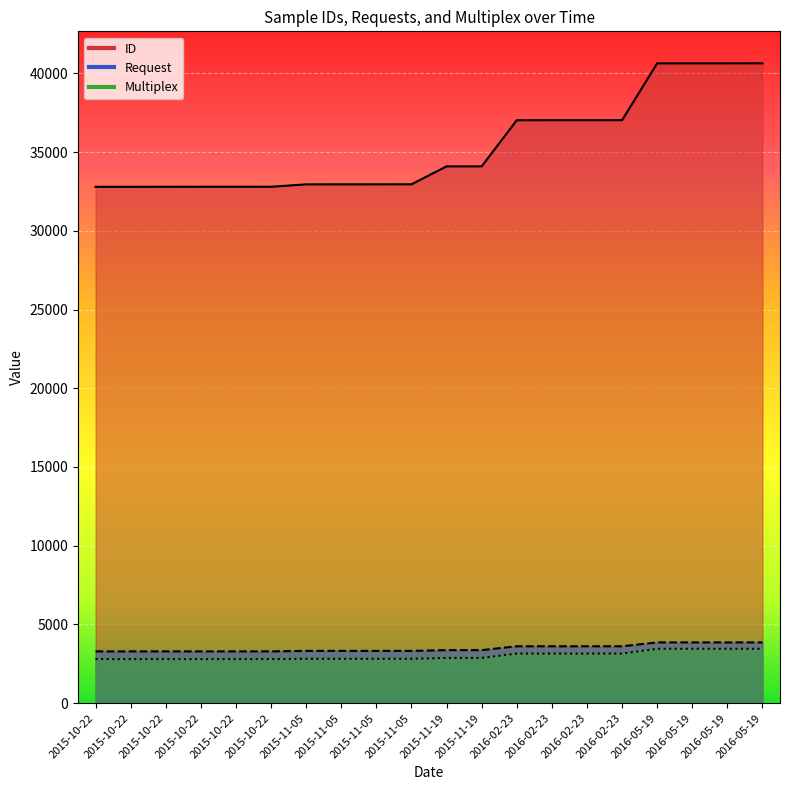

Reading left to right, extract all data points from this chart.

ID: 2015-10-22=32793	2015-10-22=32794	2015-10-22=32795	2015-10-22=32796	2015-10-22=32797	2015-10-22=32798	2015-11-05=32950	2015-11-05=32951	2015-11-05=32953	2015-11-05=32954	2015-11-19=34092	2015-11-19=34093	2016-02-23=37022	2016-02-23=37023	2016-02-23=37024	2016-02-23=37025	2016-05-19=40634	2016-05-19=40635	2016-05-19=40636	2016-05-19=40637
Request: 2015-10-22=3289	2015-10-22=3289	2015-10-22=3289	2015-10-22=3289	2015-10-22=3289	2015-10-22=3289	2015-11-05=3321	2015-11-05=3321	2015-11-05=3321	2015-11-05=3321	2015-11-19=3368	2015-11-19=3368	2016-02-23=3613	2016-02-23=3613	2016-02-23=3613	2016-02-23=3613	2016-05-19=3859	2016-05-19=3859	2016-05-19=3859	2016-05-19=3859
Multiplex: 2015-10-22=2798	2015-10-22=2798	2015-10-22=2798	2015-10-22=2798	2015-10-22=2798	2015-10-22=2798	2015-11-05=2817	2015-11-05=2817	2015-11-05=2817	2015-11-05=2817	2015-11-19=2874	2015-11-19=2874	2016-02-23=3152	2016-02-23=3152	2016-02-23=3152	2016-02-23=3152	2016-05-19=3455	2016-05-19=3455	2016-05-19=3455	2016-05-19=3455